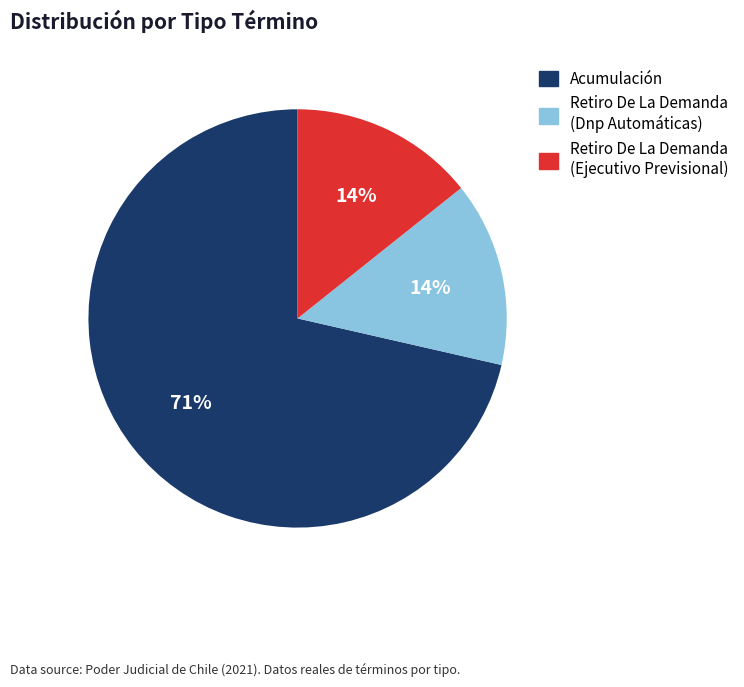

What percentage is the Retiro De La Demanda (Ejecutivo Previsional) slice, to the nearest percent?

14%